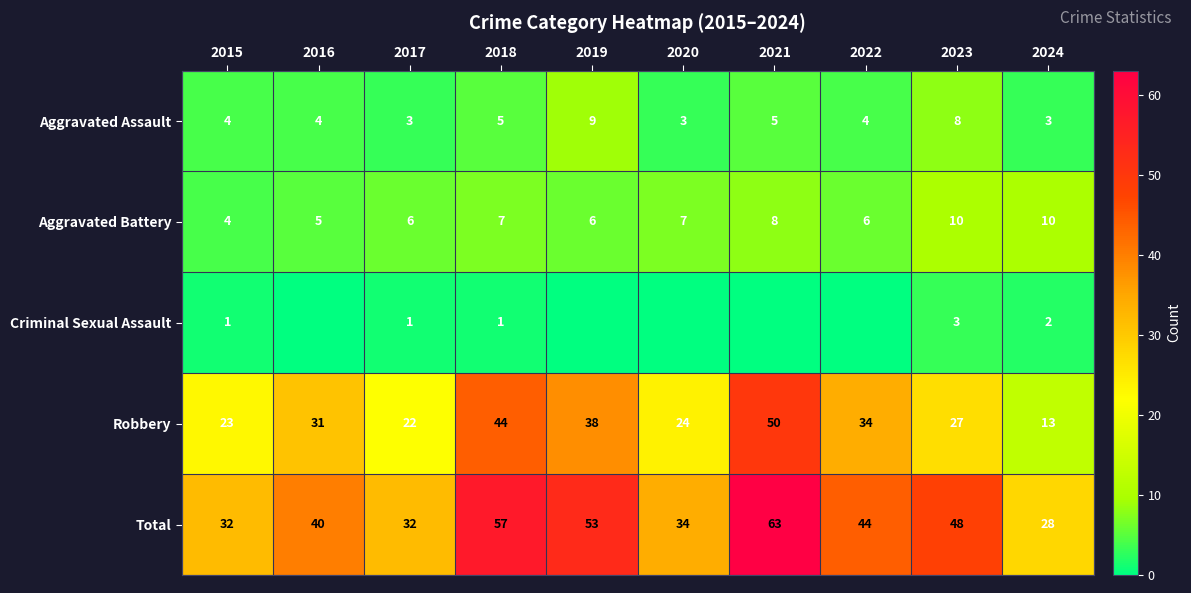

Read the Aggravated Battery value at 2023.

10